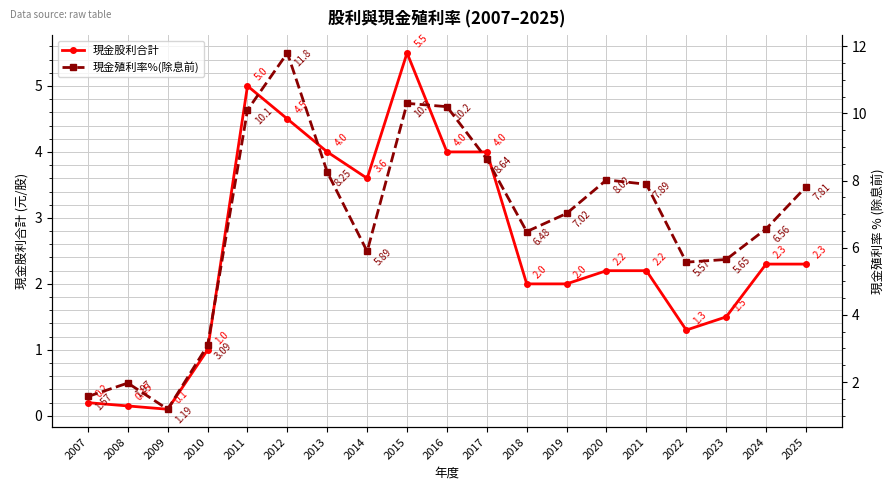

The value of 現金殖利率%(除息前) at 2007 is 1.6. True or false?

True